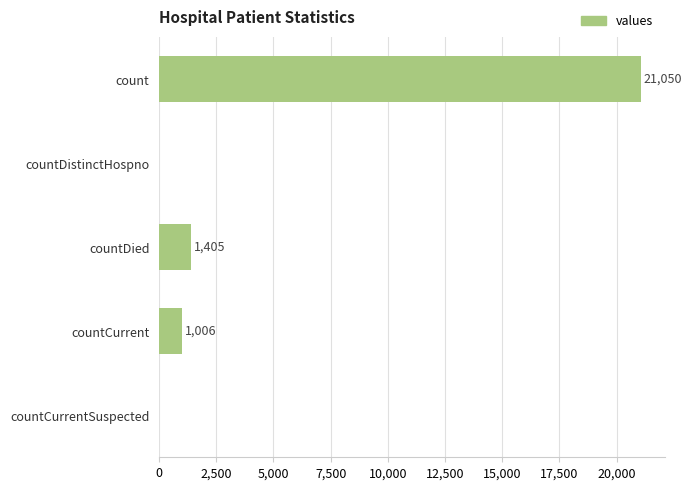

Are the bars horizontal?

Yes